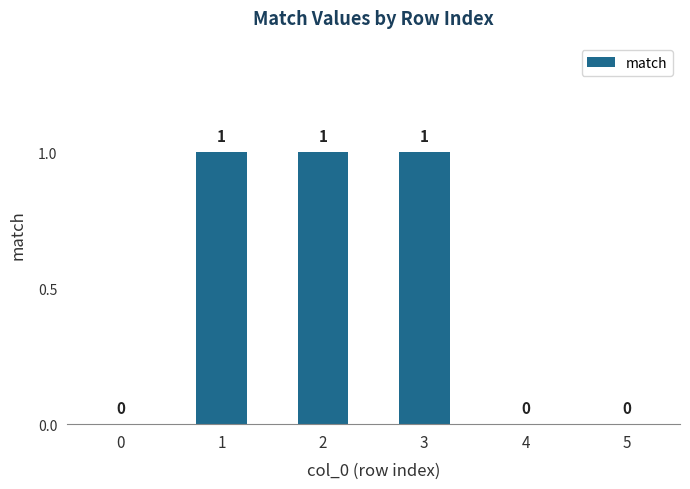

The value at 0 is 0. True or false?

True